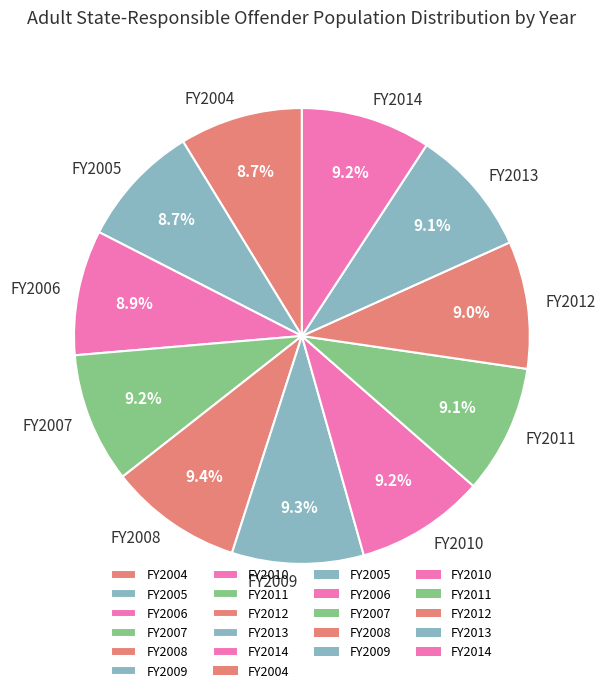

To the nearest percent, what is the average slice percentage?

9%